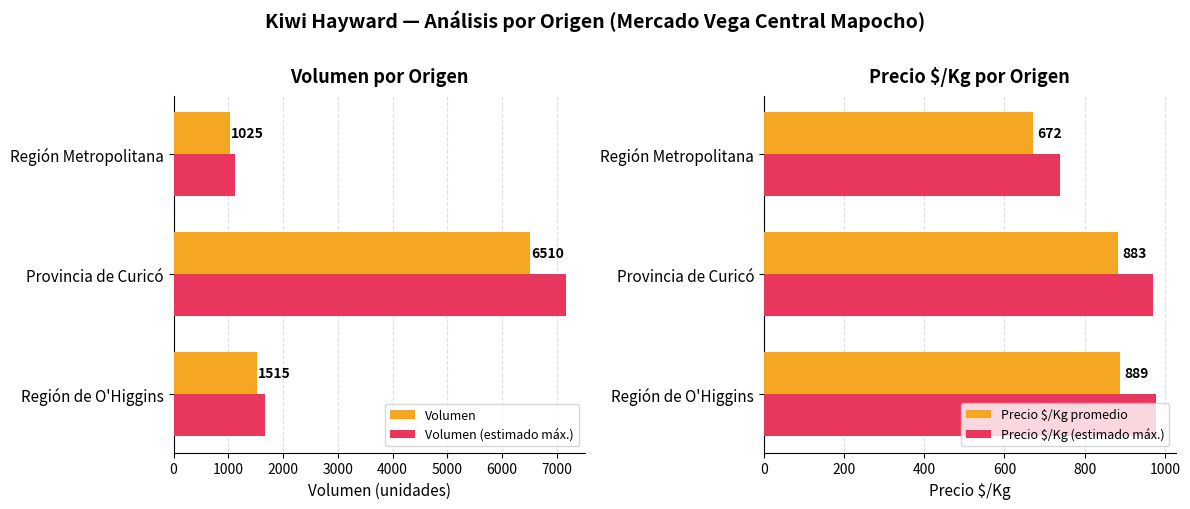

What is the value of the Volumen bar at the 2nd from the left?

6510.0